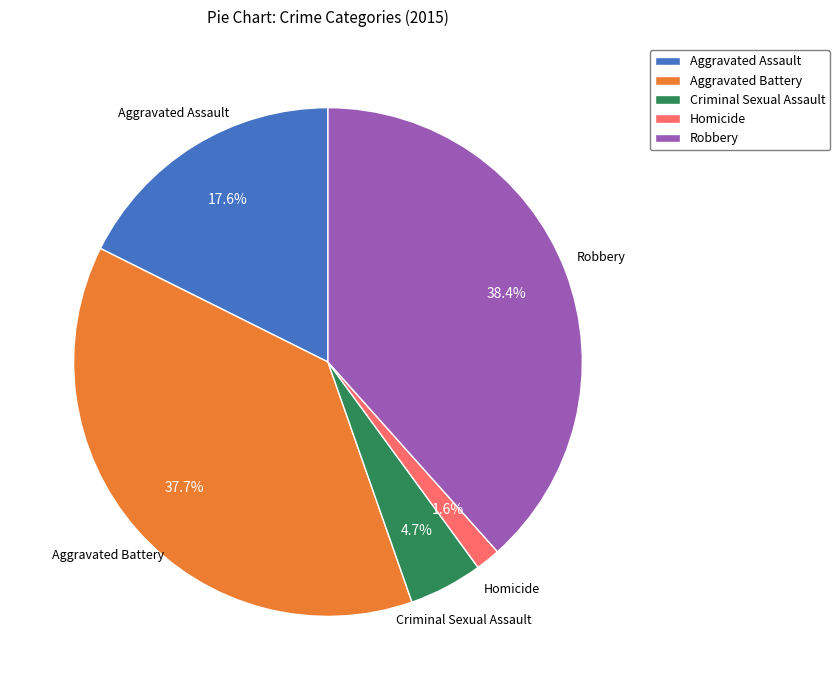

To the nearest percent, what percentage of the pie is Criminal Sexual Assault?

5%